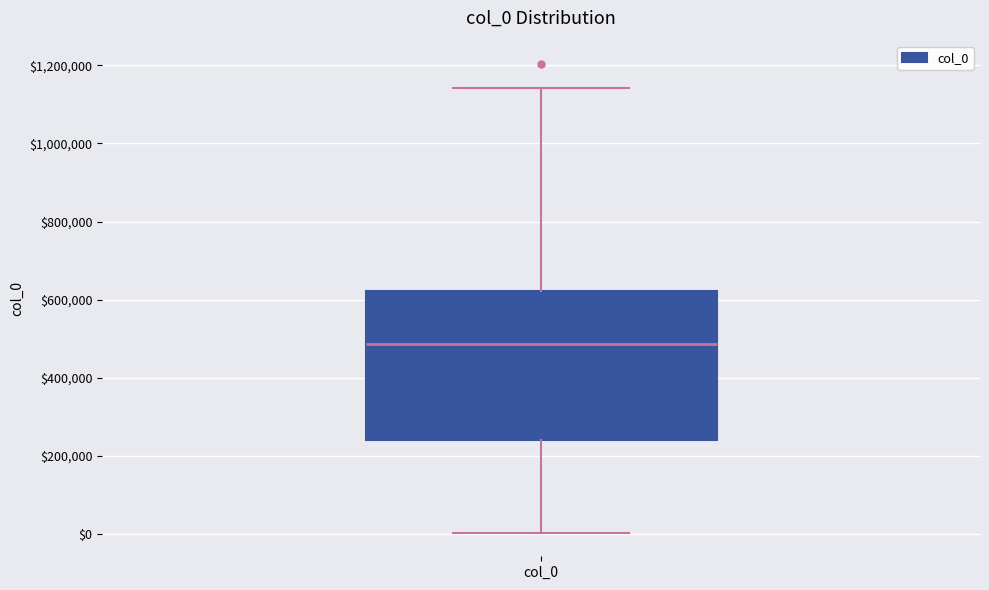

Transcribe this box plot: give where the median line is, the range the box spans, and where the two whiskers end, as read against the y-axis. The values are not printed on the chart, so give them approximately, as read against the axis.

median 480000, box 240000 to 620000, whiskers 0 to 1140000